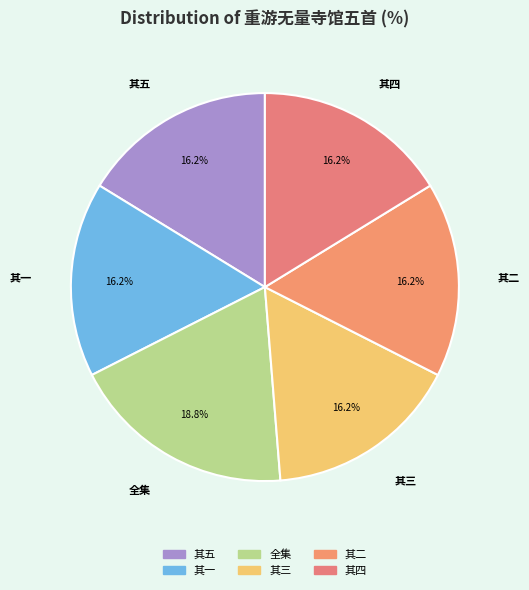

What percentage do 其二 and 其三 together represent?

32.5%